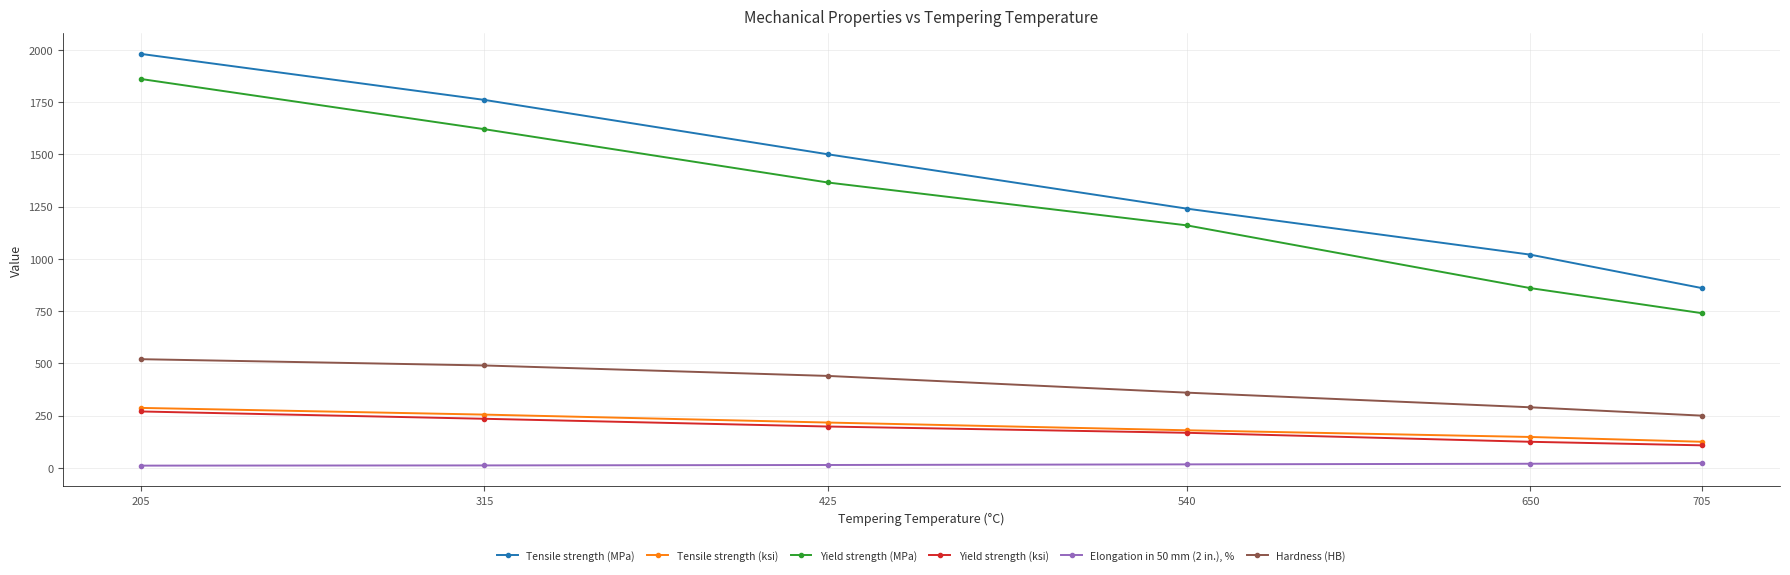

At how many categories does at least one series exceed 801?

6